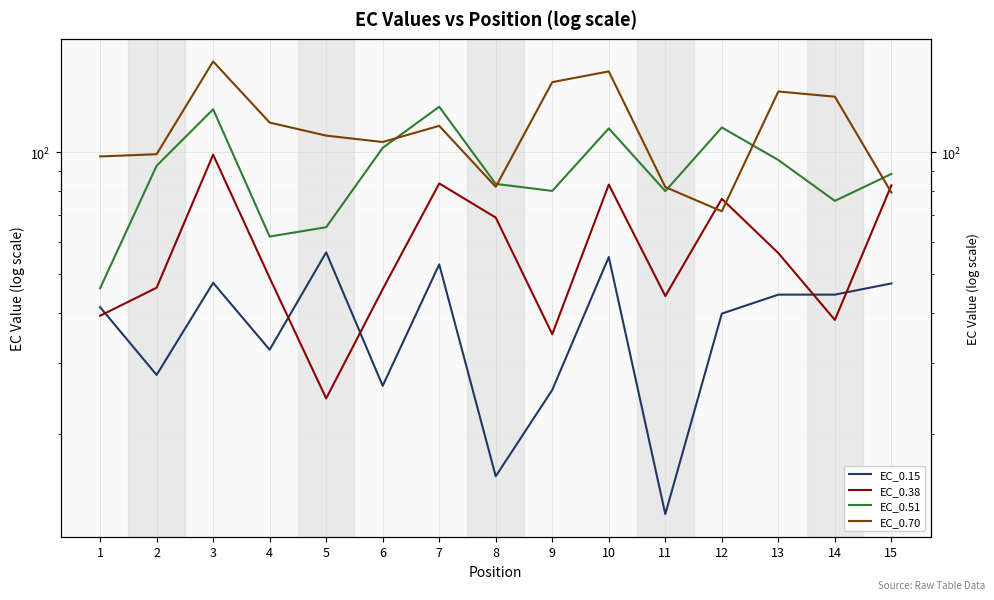

The EC_0.70 series shows 168.1 at 3. True or false?

True